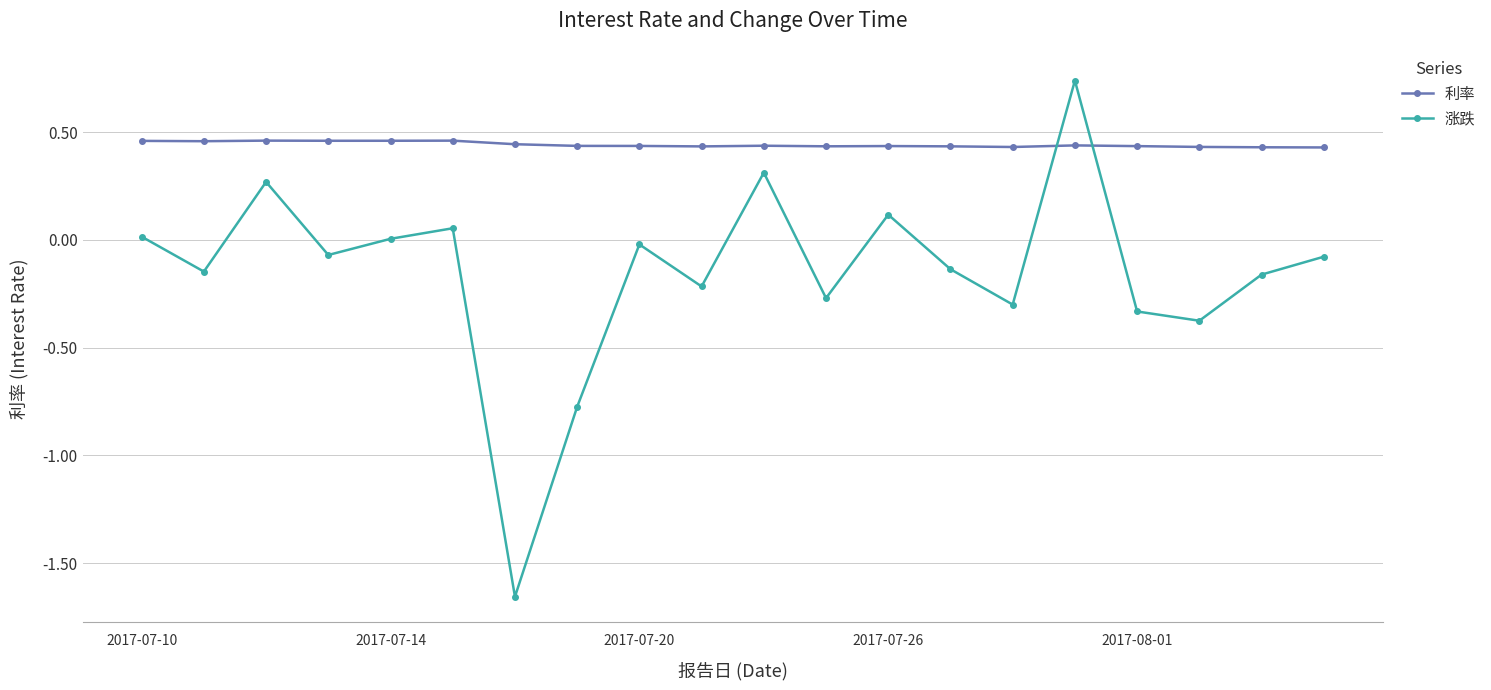

In 涨跌, how many points are higher than both neighbors (excluding endpoints)?

6